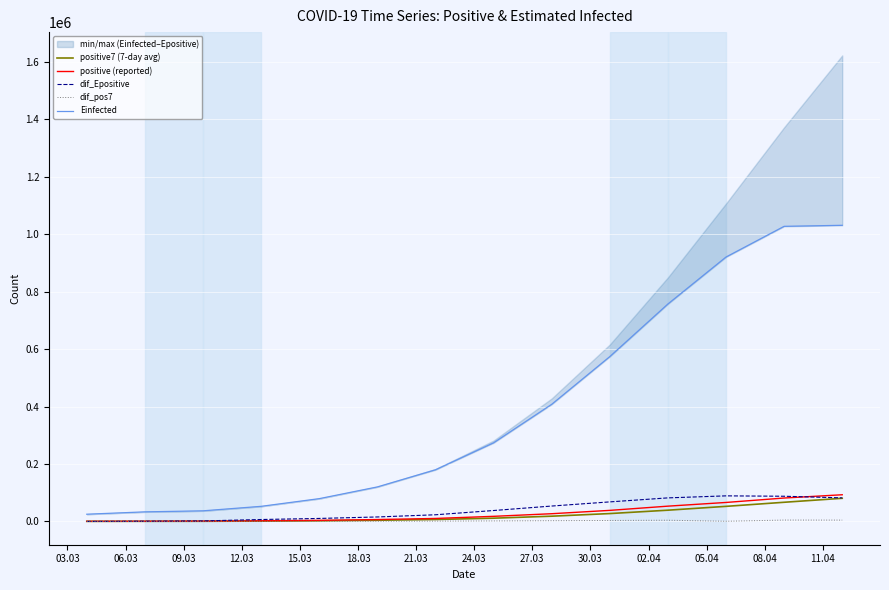

What is the difference between the maximum and second lowest values in the dif_Epositive series?

88218.1